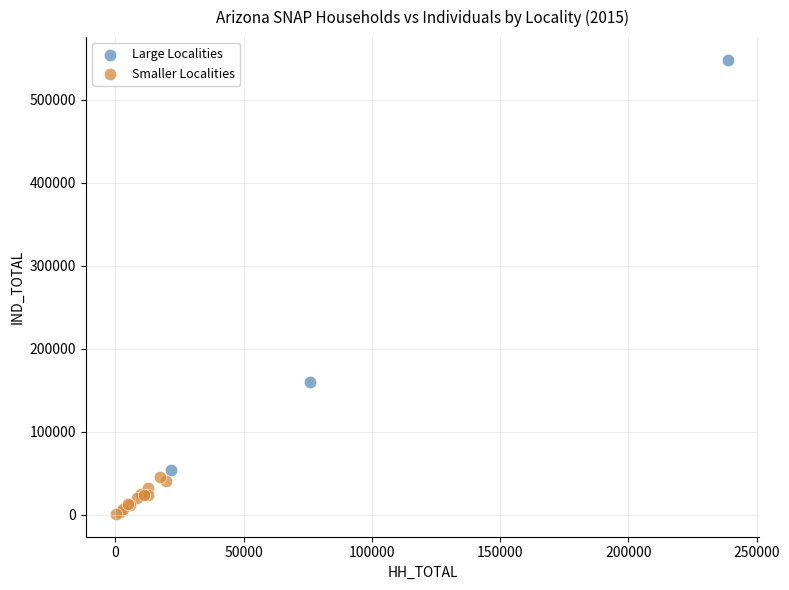

Which series reaches the maximum Y coordinate?

Large Localities